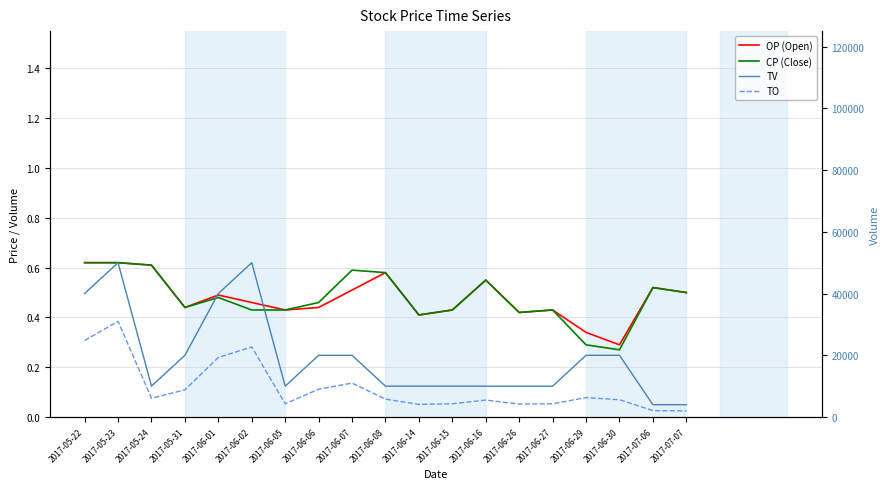

What value does the OP (Open) series have at 2017-06-14?

0.4